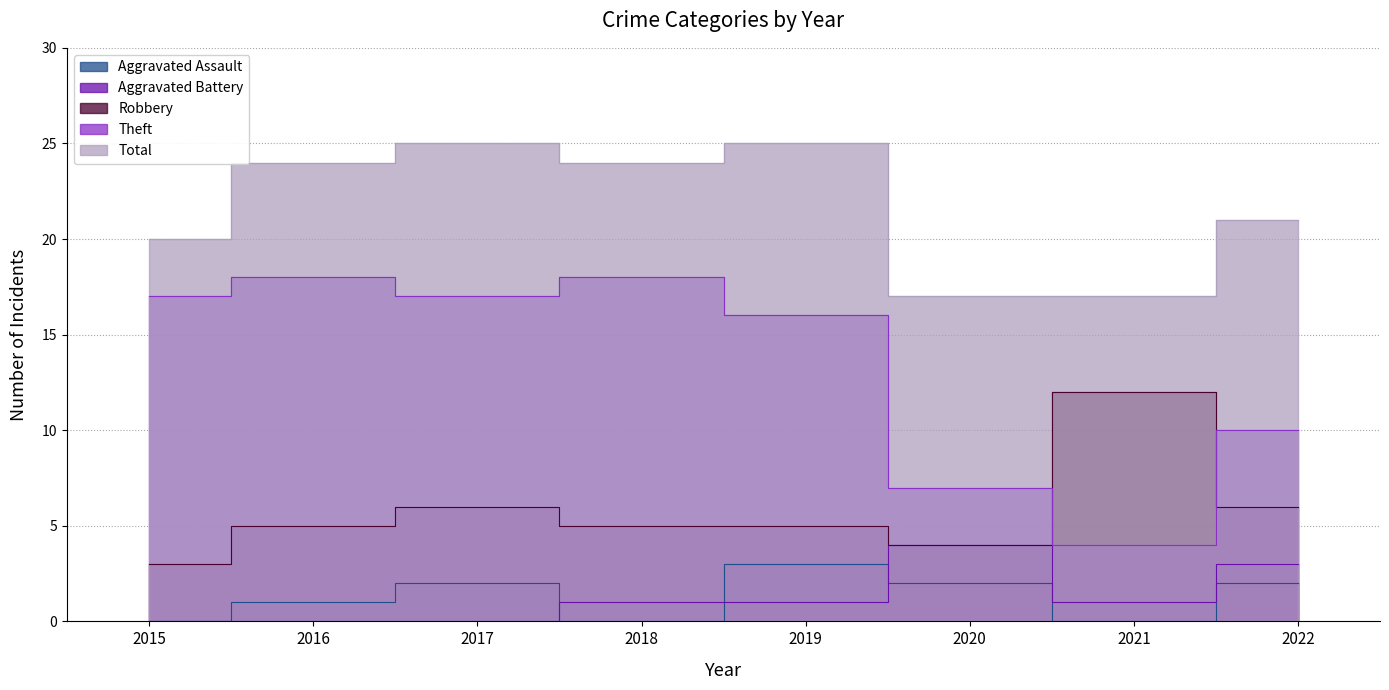

Reading right to left, what are all the values shown in this chart?

Aggravated Assault: 2	0	2	3	0	2	1	0
Aggravated Battery: 3	1	4	1	1	0	0	0
Robbery: 6	12	4	5	5	6	5	3
Theft: 10	4	7	16	18	17	18	17
Total: 21	17	17	25	24	25	24	20